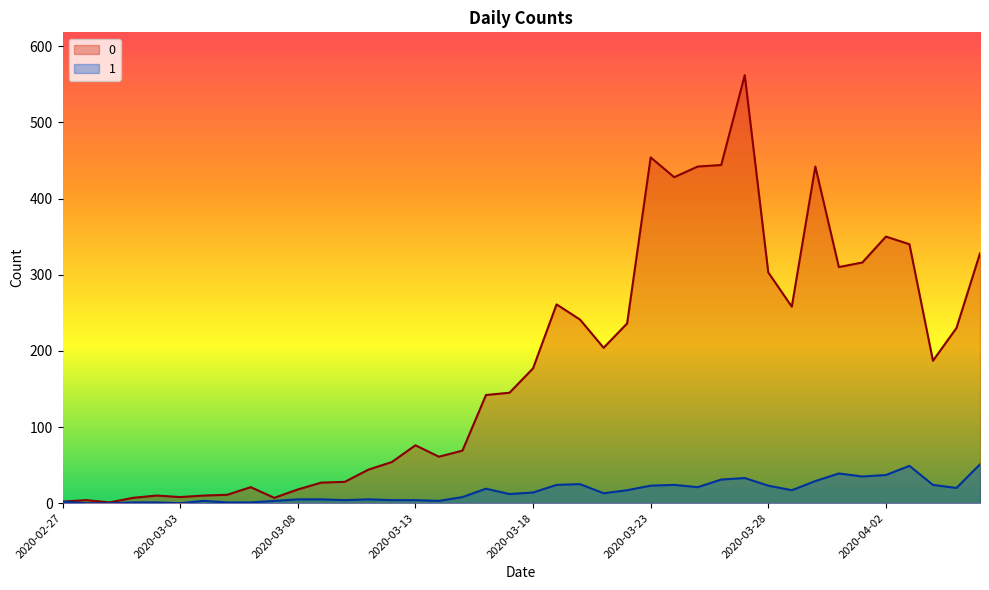

What is the approximate value of 0 at 2020-04-04, to the nearest 10?

190